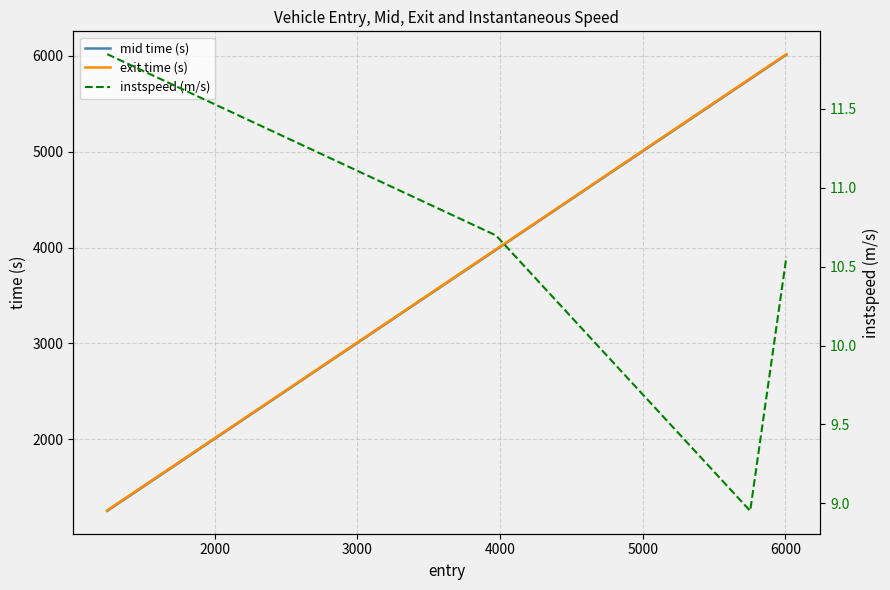

What is the maximum value for mid time (s)?

6013.0